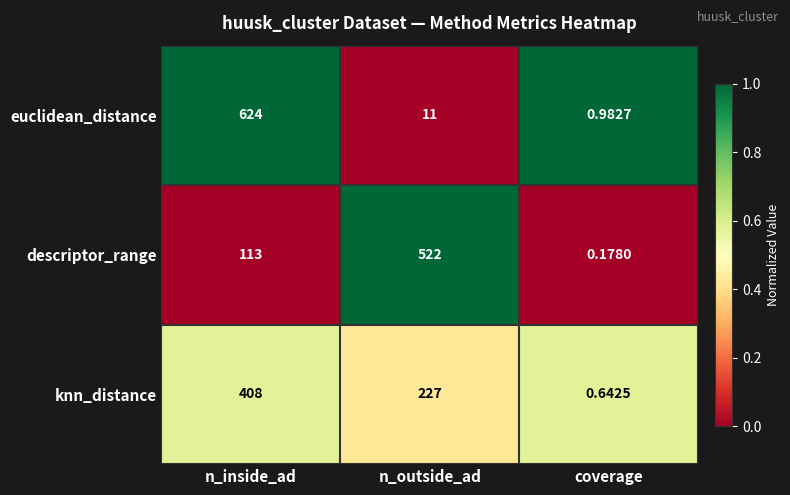

At which category is the sum across all series the highest?

n_inside_ad